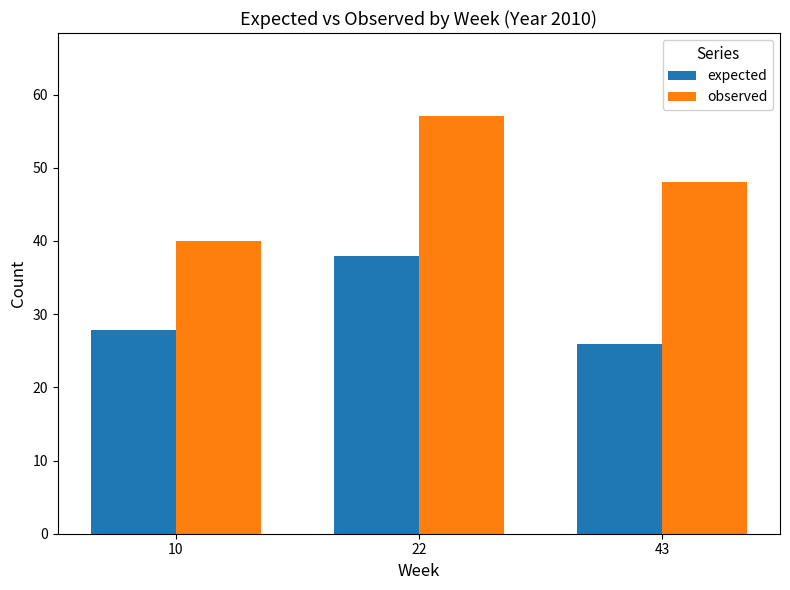

What is the greatest value displayed?

57.0